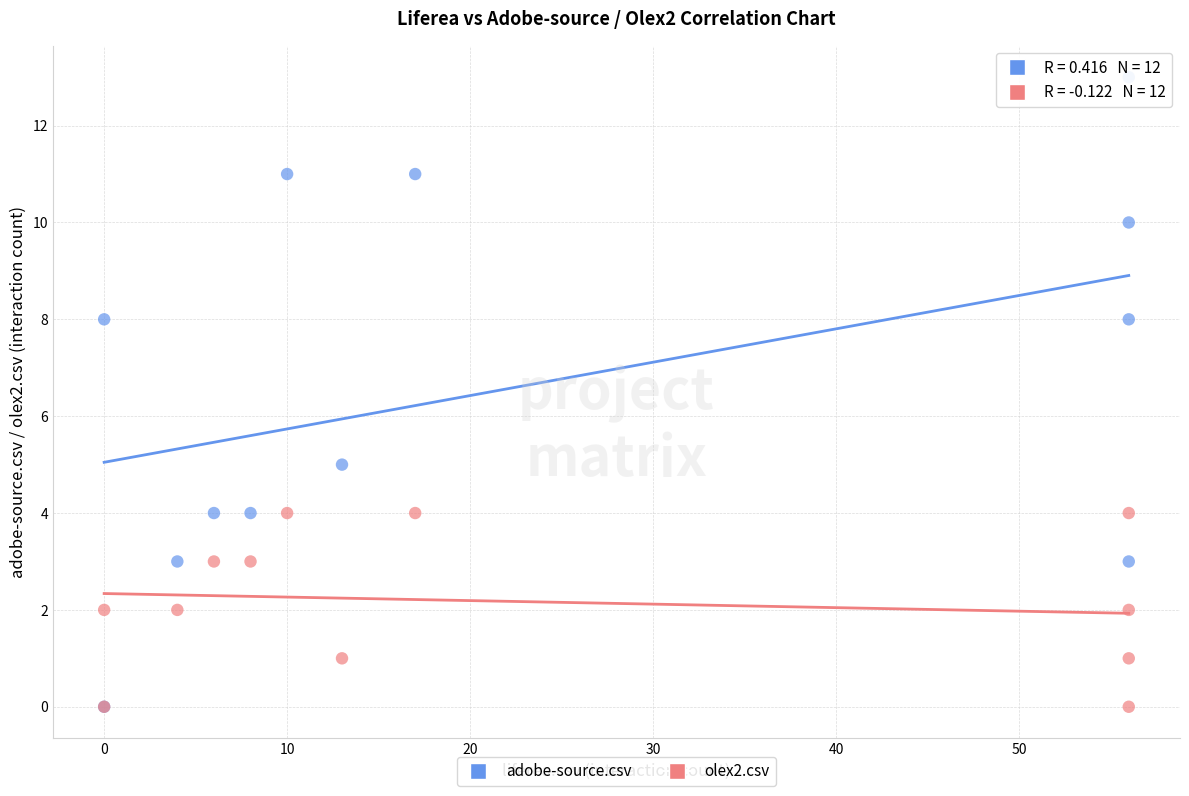

In the adobe-source.csv series, what Y value is closest to 6?

5